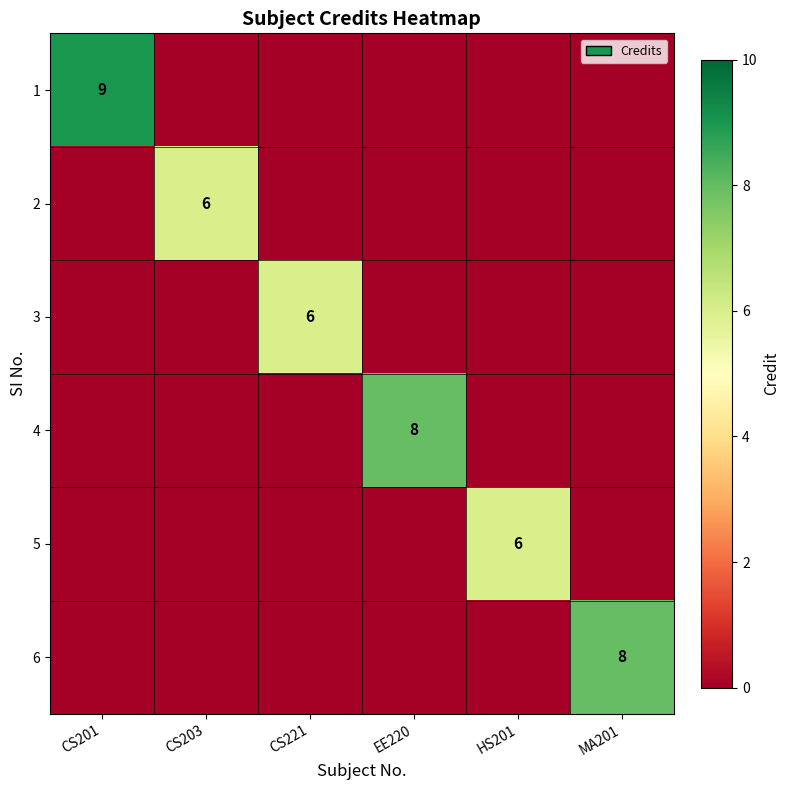

At which category is the sum across all series the highest?

CS201